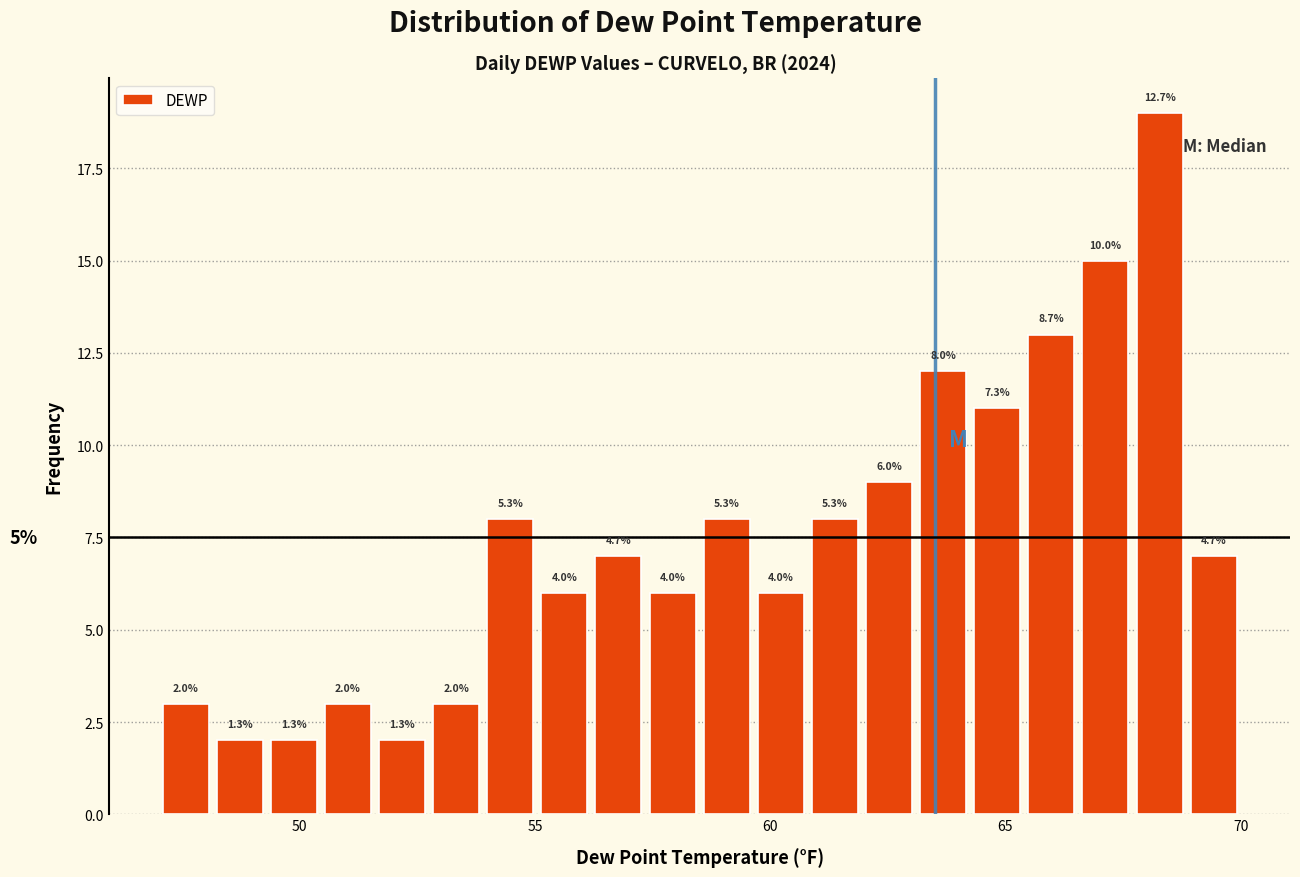

Read against the x-axis, roughly where is the centre of the tallest bar?

68.5